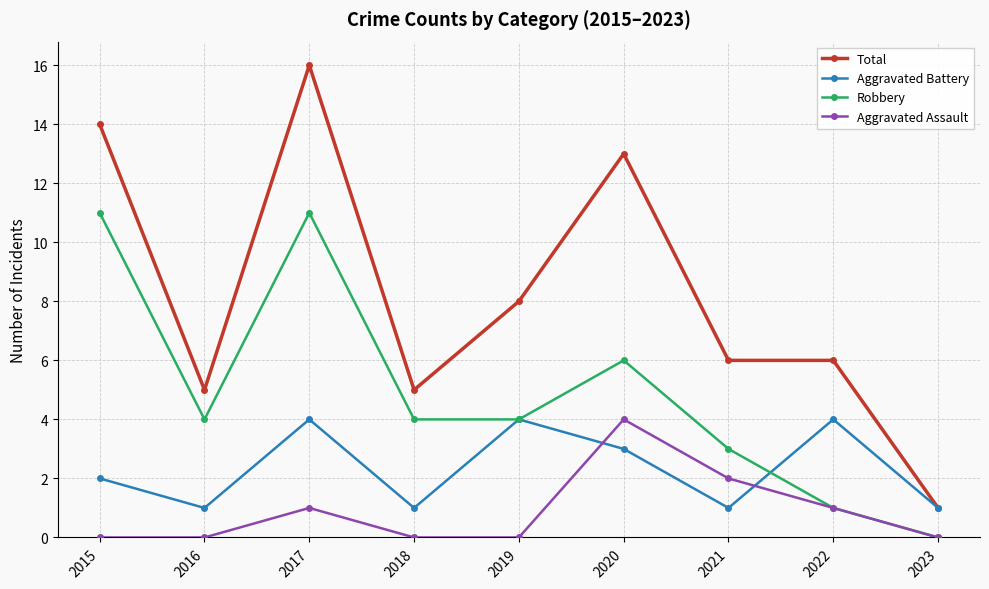

True or false: Total and Robbery cross at least once.

False